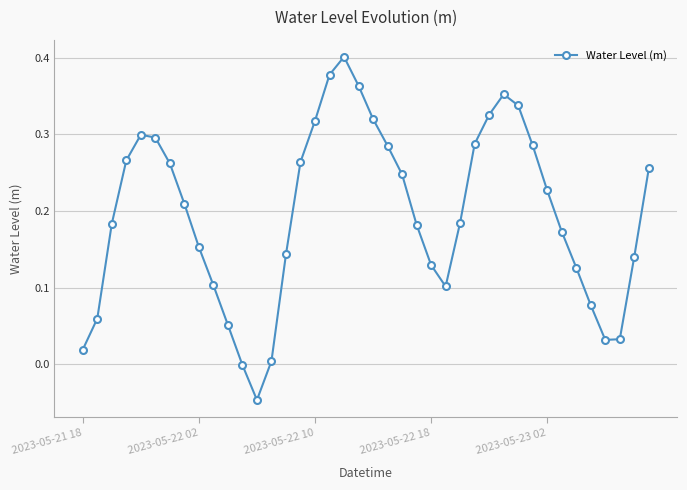

How many points are lower than both their immediate neighbors (excluding endpoints)?

3